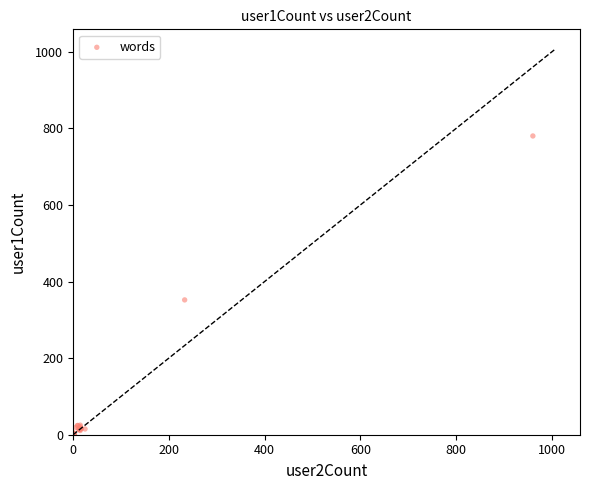

What Y value in the scatter plot is closest to 390?

352